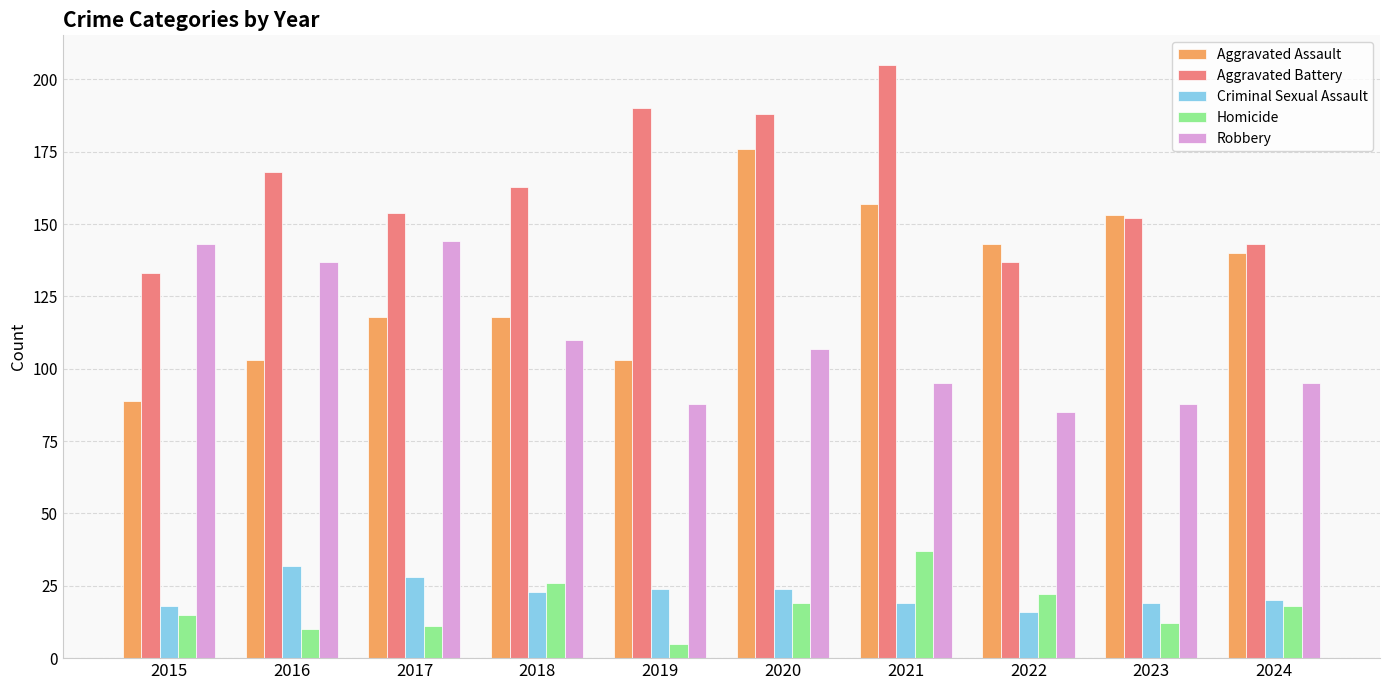

How many bars are there in total?

50